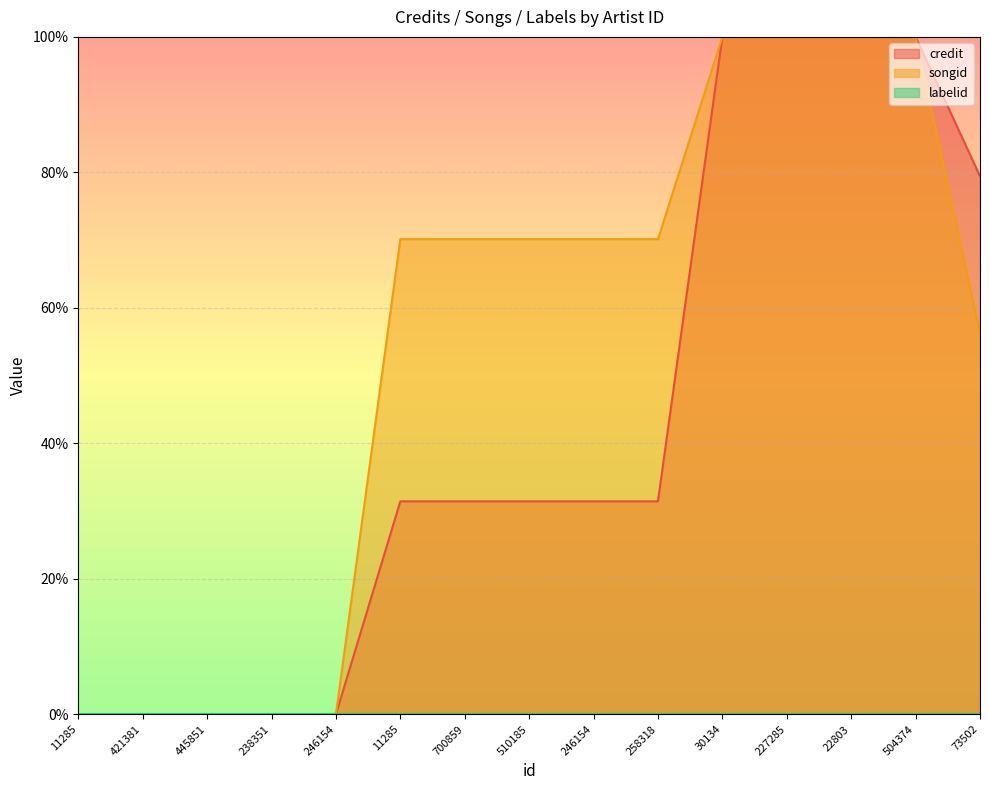

Which series has the largest total across all categories?

songid